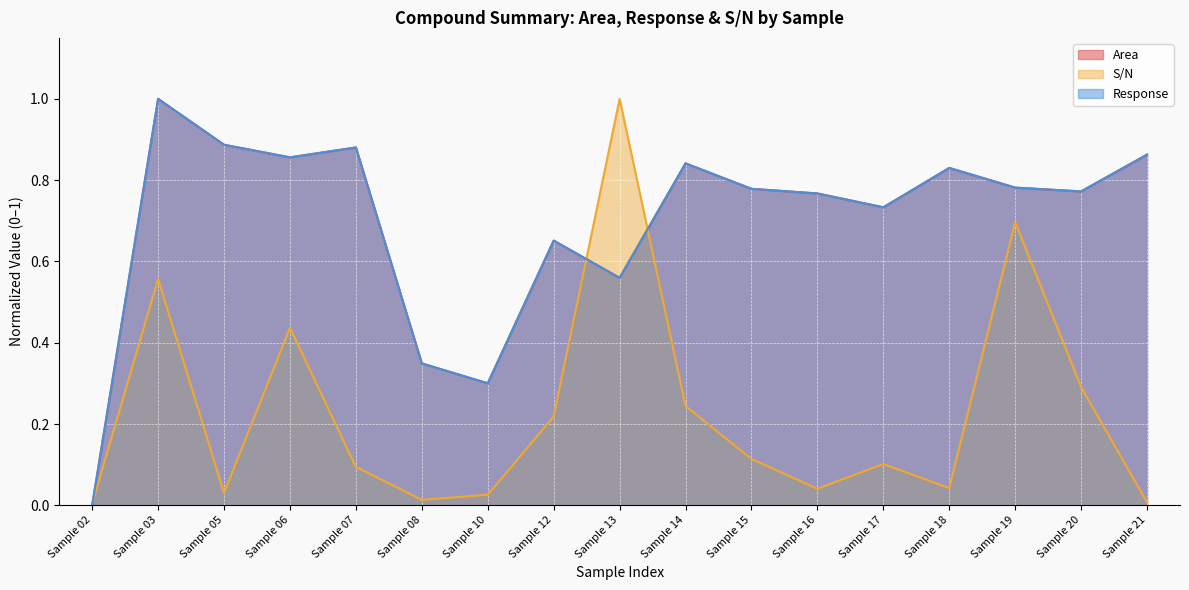

Rank the series at Sample 10 from highest to lowest value.

Area, Response, S/N